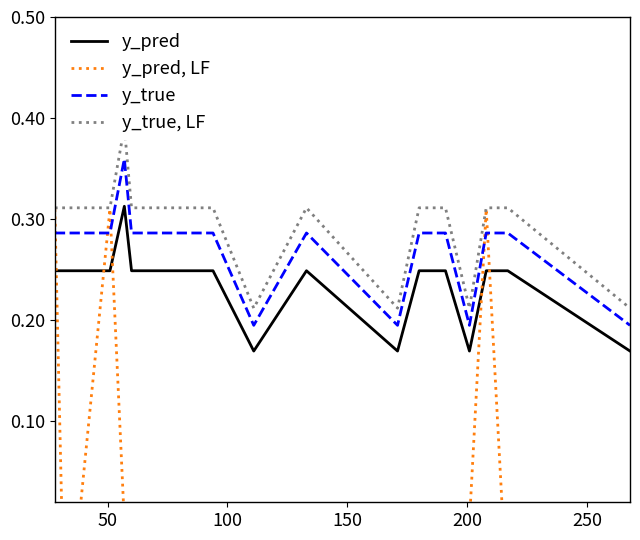

How many data points does each series have?

20